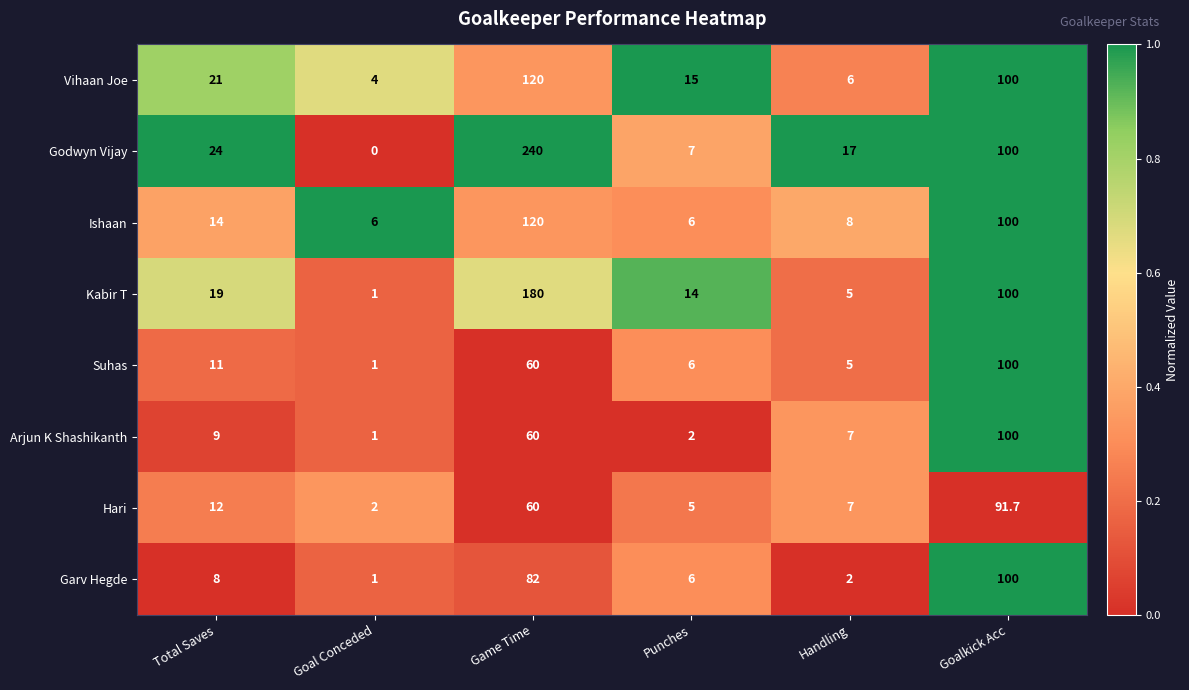

Where is Kabir T nearest to the value 90?

Goalkick Acc